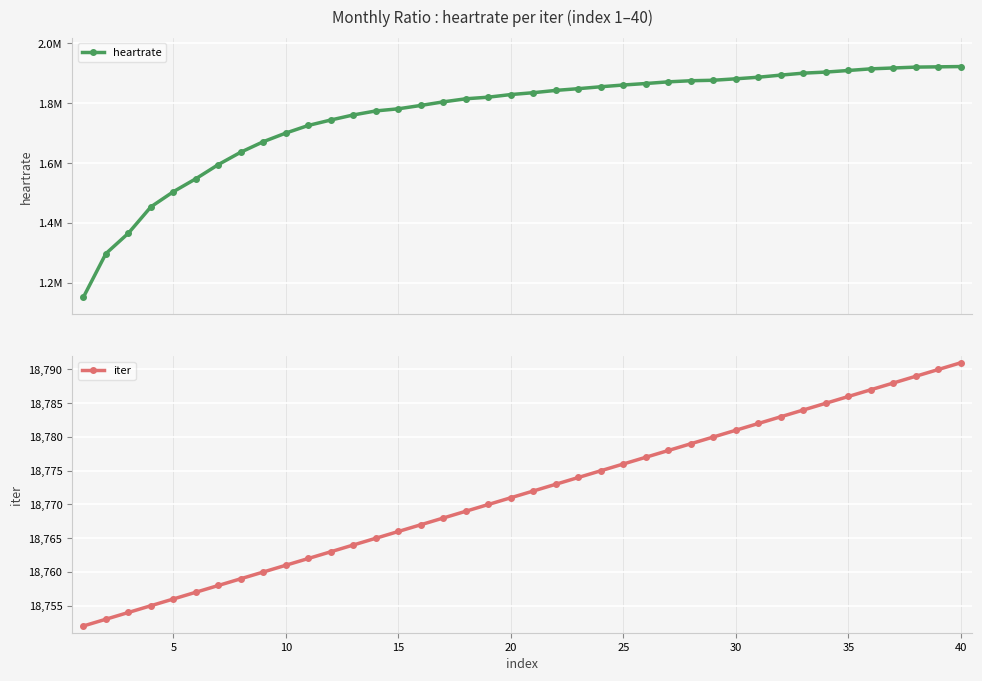

The iter series shows 7272 at 15. True or false?

False